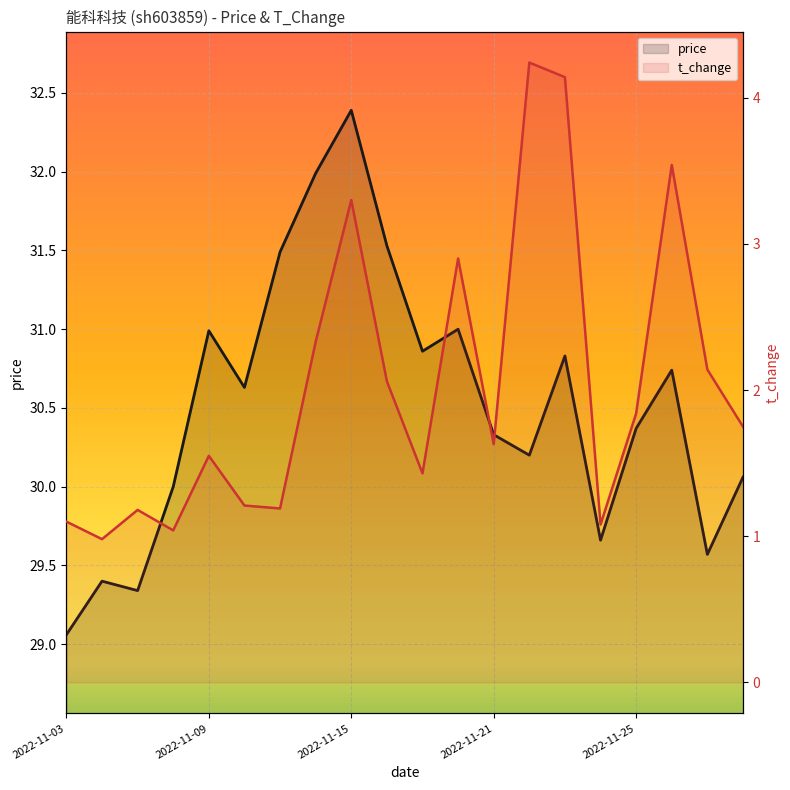

At which label is price closest to 30?

2022-11-21